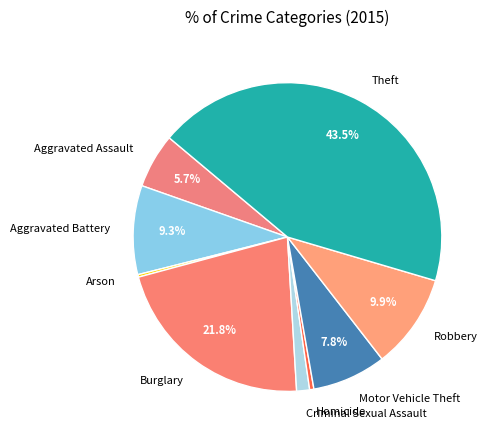

What is the total percentage of Aggravated Battery and Motor Vehicle Theft?

17.1%